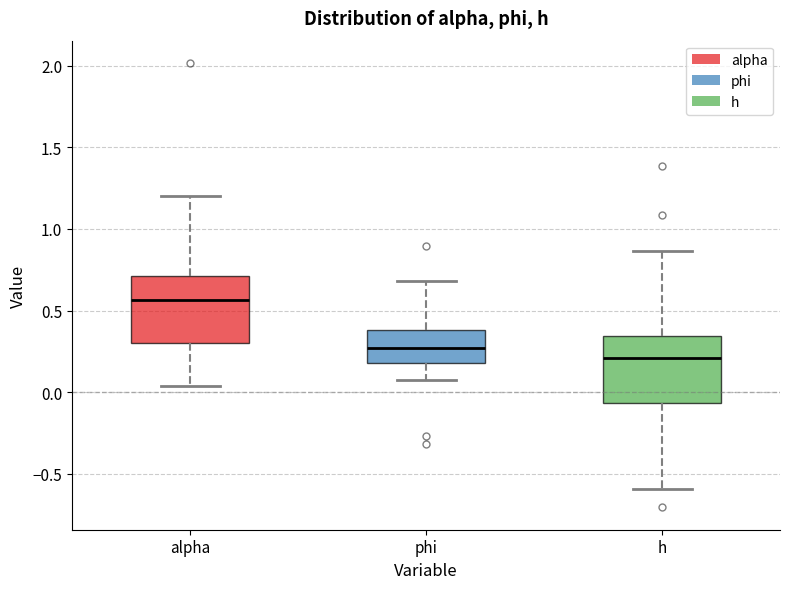

Reading left to right, transcribe this box plot: for each box, give where its median line is, the range the box spans, and where its two whiskers end, as read against the y-axis. The values are not printed on the chart, so give them approximately, as read against the axis.

alpha: median 0.55, box 0.30 to 0.70, whiskers 0.05 to 1.20
phi: median 0.25, box 0.20 to 0.40, whiskers 0.10 to 0.70
h: median 0.20, box -0.05 to 0.35, whiskers -0.60 to 0.85